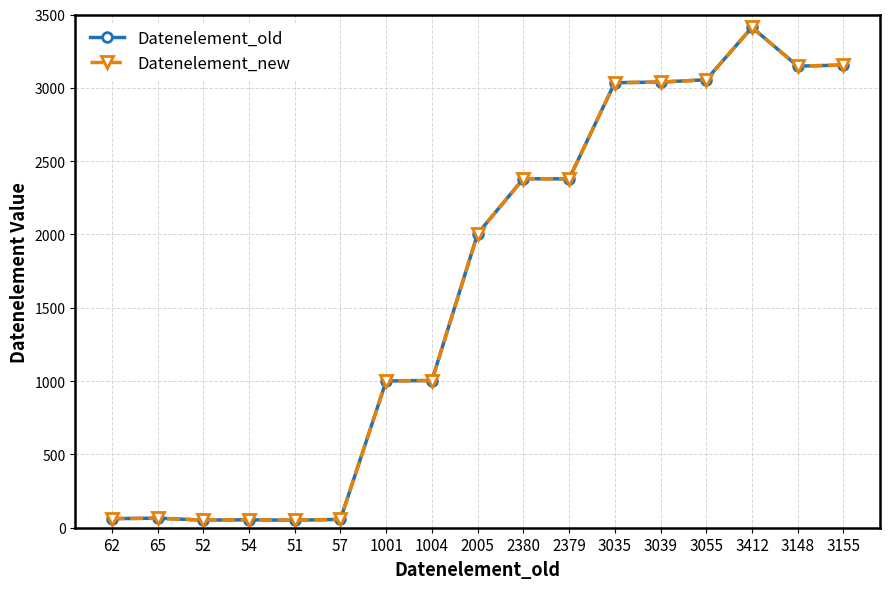

Which series has the largest range (max minus min)?

Datenelement_old